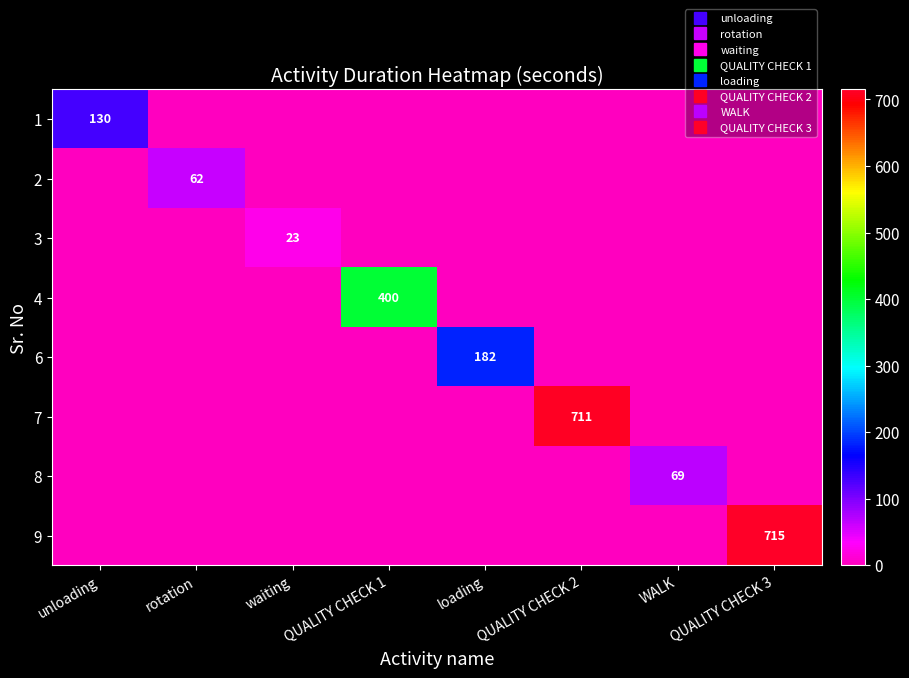

What is the maximum value shown in the chart?

715